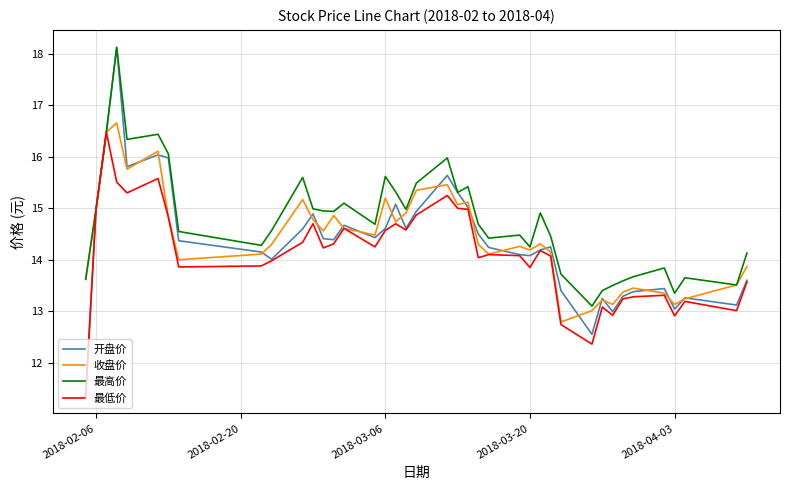

Which series has the largest range (max minus min)?

开盘价